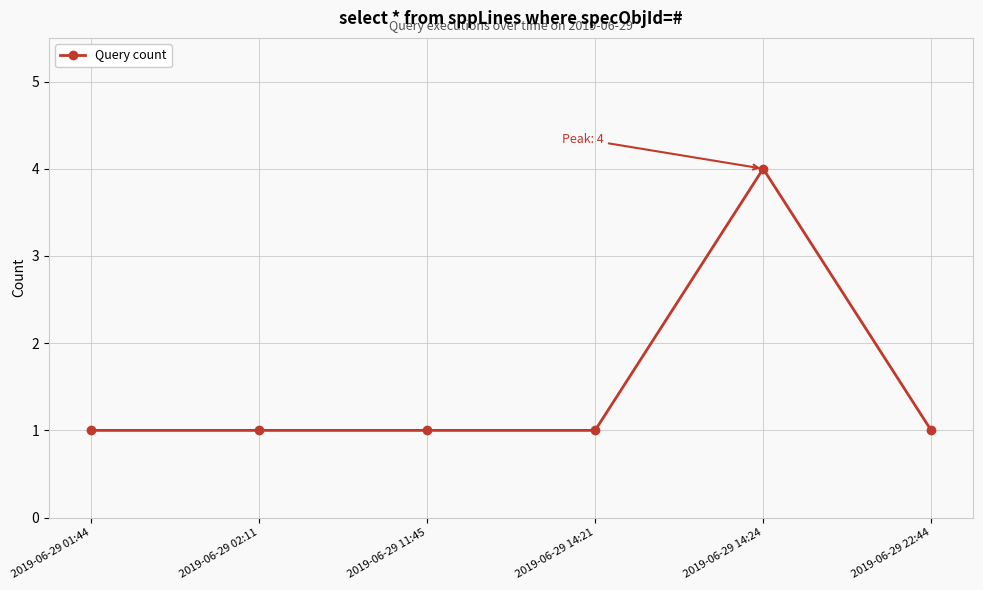

Approximately how many times larger is the value at 2019-06-29 02:11 compared to 2019-06-29 14:21?

1.0